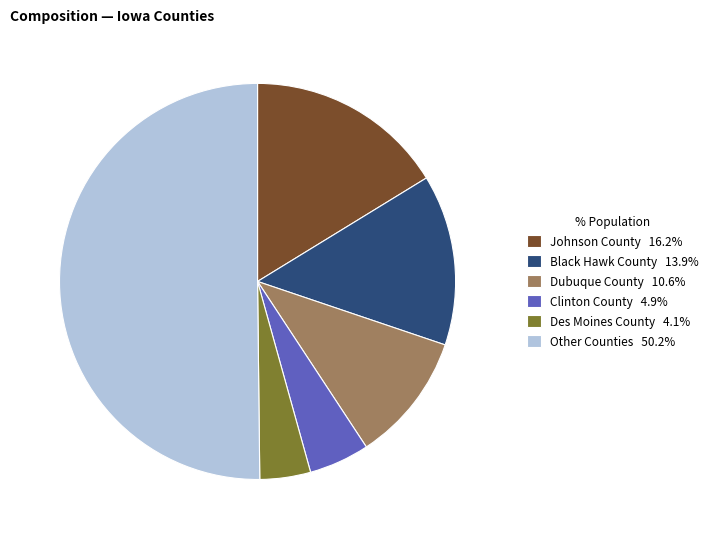

What is the ratio of the value at Clinton County 4.9% to the value at Johnson County 16.2%?

0.3